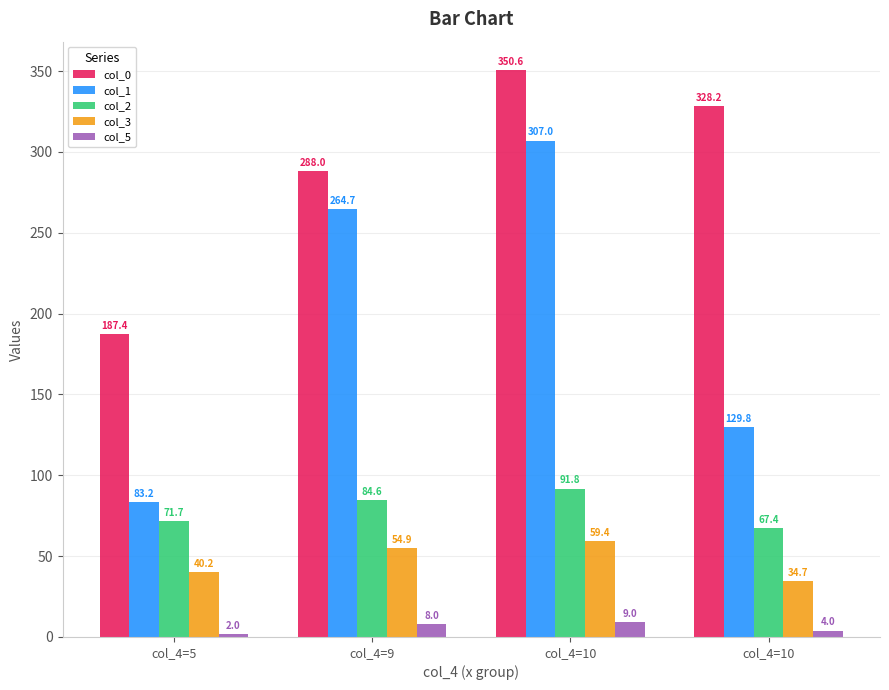

What is the sum of all col_3 values?

189.3